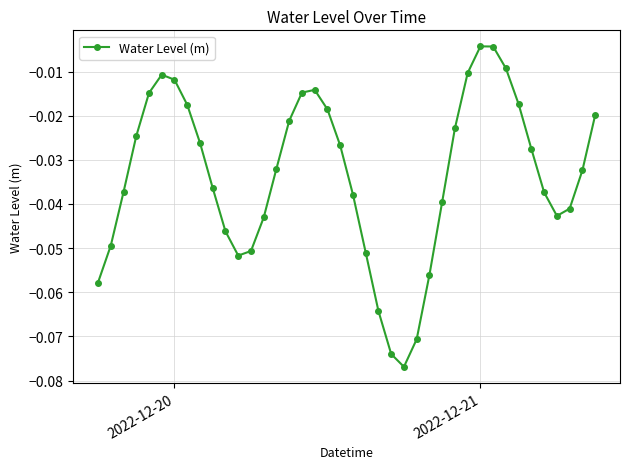

How many interior local peaks (higher than both neighbors) does the data have?

3